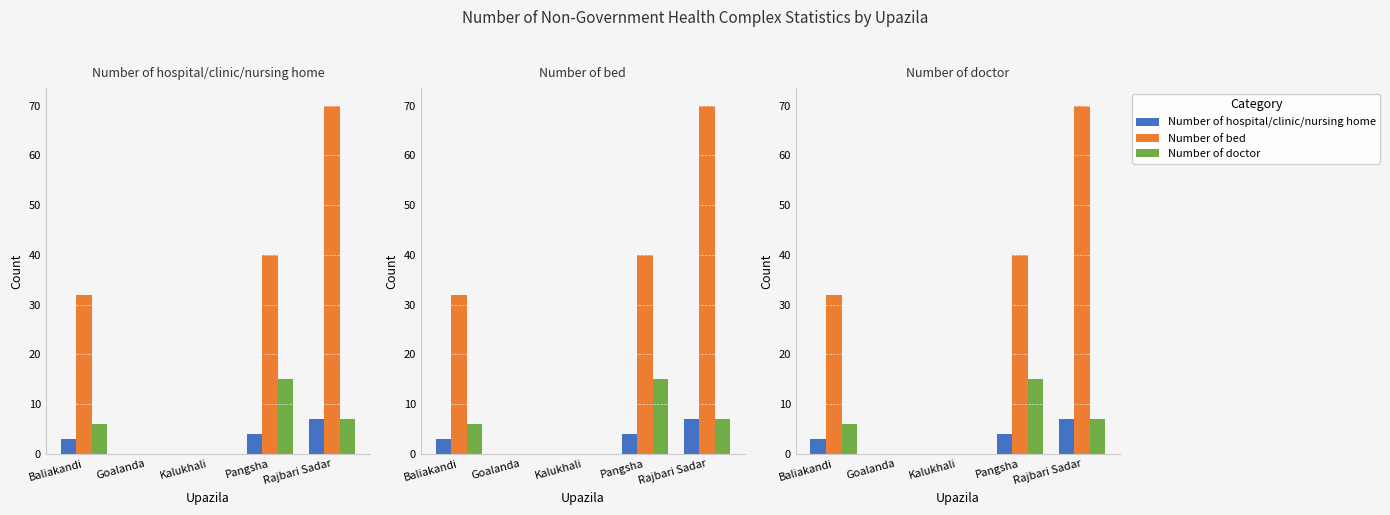

What is the difference between the Number of doctor values at Rajbari Sadar and Baliakandi?

1